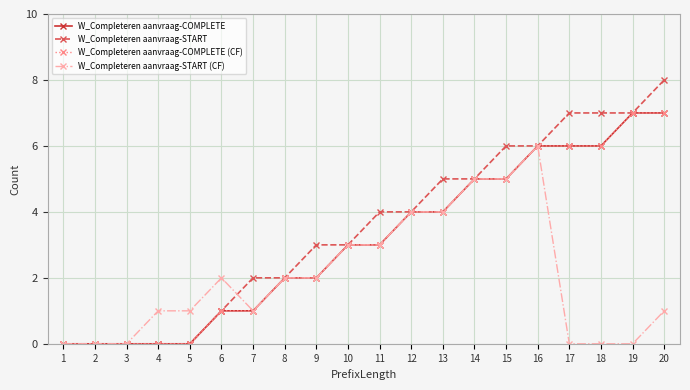

At which label is W_Completeren aanvraag-START closest to 4?

11